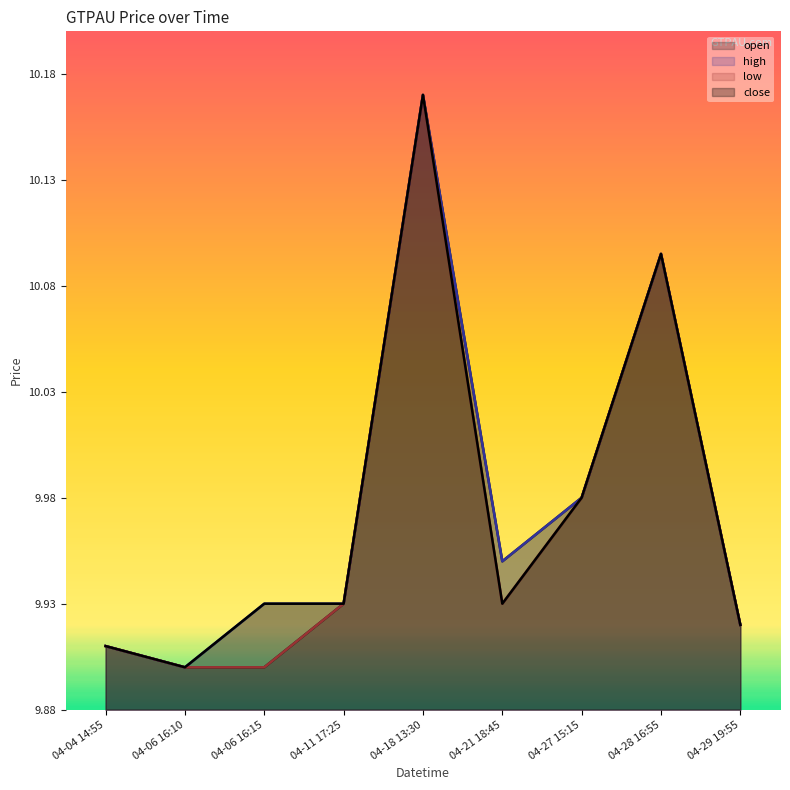

True or false: low and close cross at least once.

False